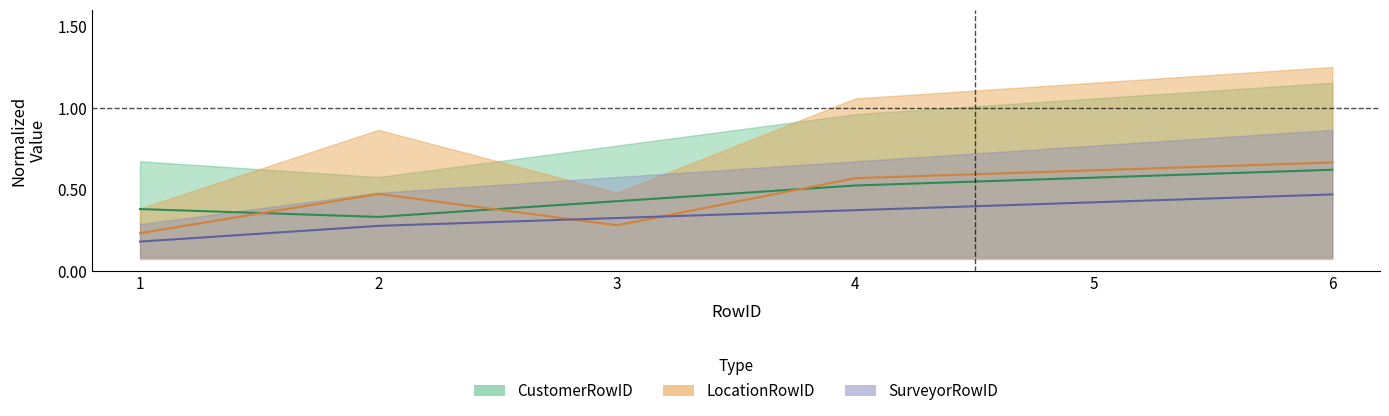

What is the difference between the maximum and minimum values in the CustomerRowID series?

0.3